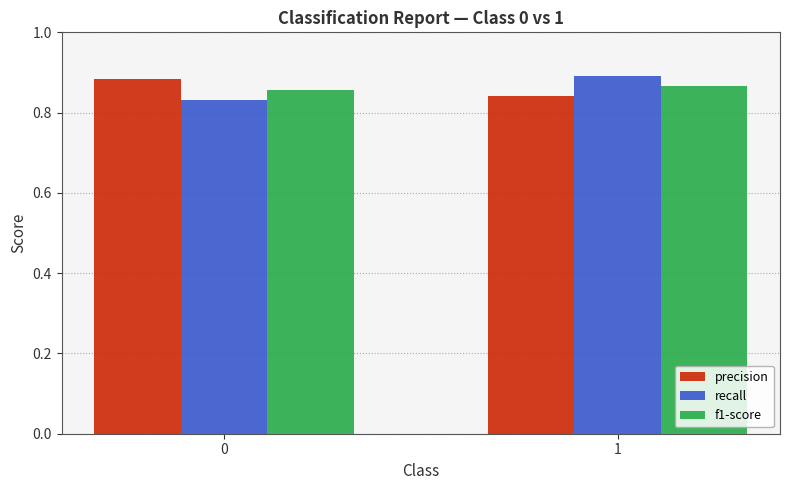

Are the bars horizontal?

No